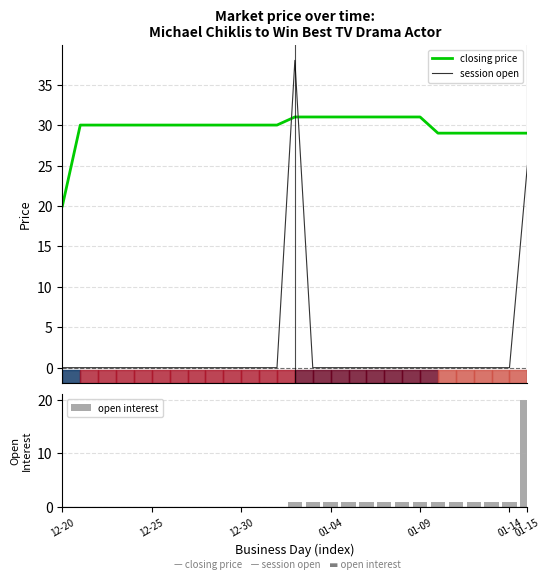

Reading left to right, list all the values displayed in this chart.

closing price: 20	30	30	30	30	30	30	30	30	30	30	30	30	31	31	31	31	31	31	31	31	29	29	29	29	29	29
session open: 0	0	0	0	0	0	0	0	0	0	0	0	0	38	0	0	0	0	0	0	0	0	0	0	0	0	25
open interest: 0	0	0	0	0	0	0	0	0	0	0	0	0	1	1	1	1	1	1	1	1	1	1	1	1	1	20